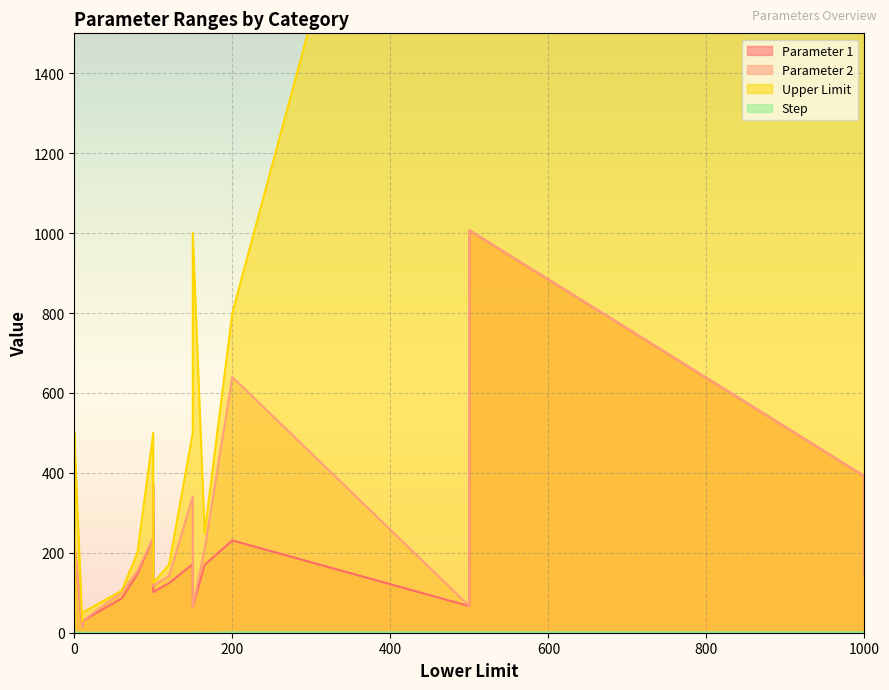

Rank the categories by Step value from highest to lowest.

0, 1000, 1000, 500, 150, 500, 200, 0, 100, 10, 10, 80, 150, 60, 100, 120, 165, 100, 100, 10, 0, 0, 0